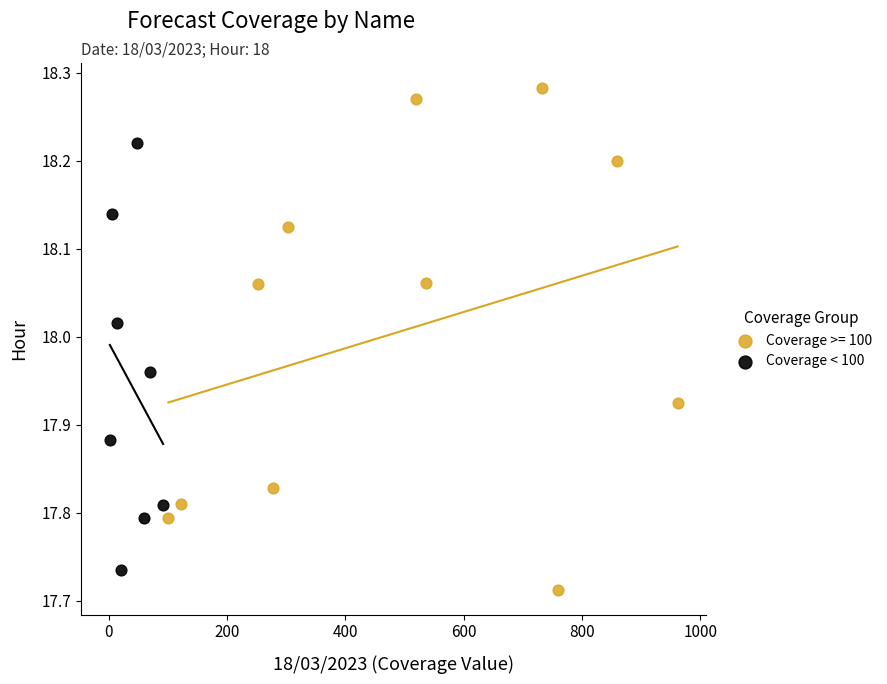

Which series has the largest Y range (max minus min)?

Coverage >= 100